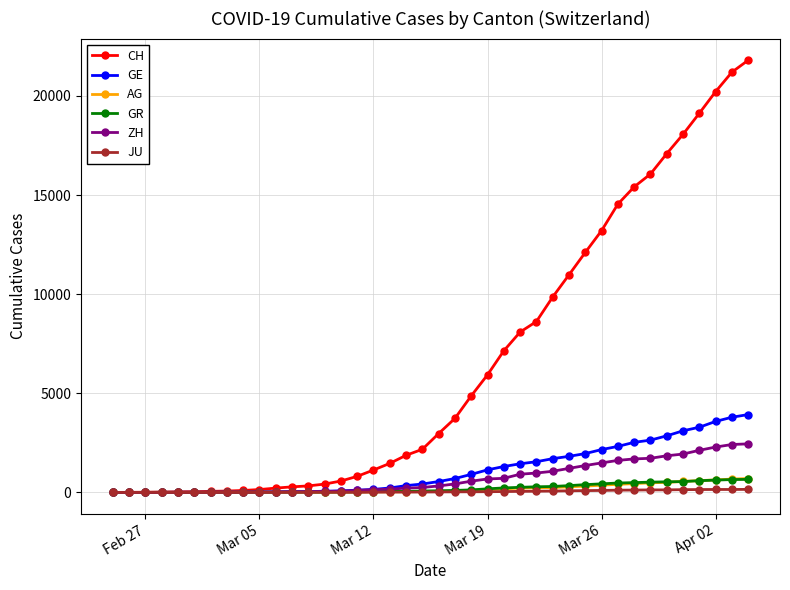

Which series has the largest total across all categories?

CH